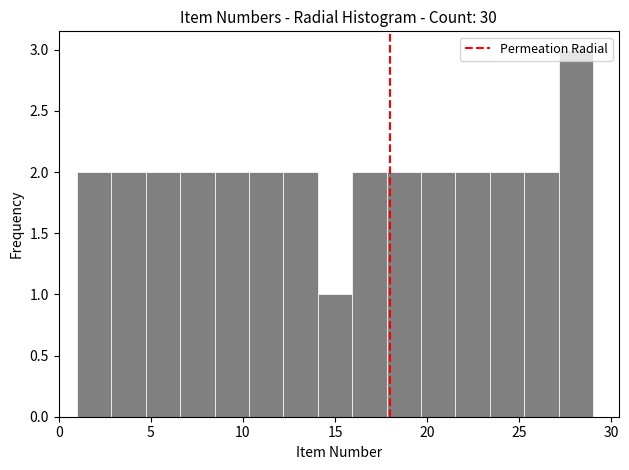

Read against the x-axis, roughly where is the centre of the tallest bar?

28.0